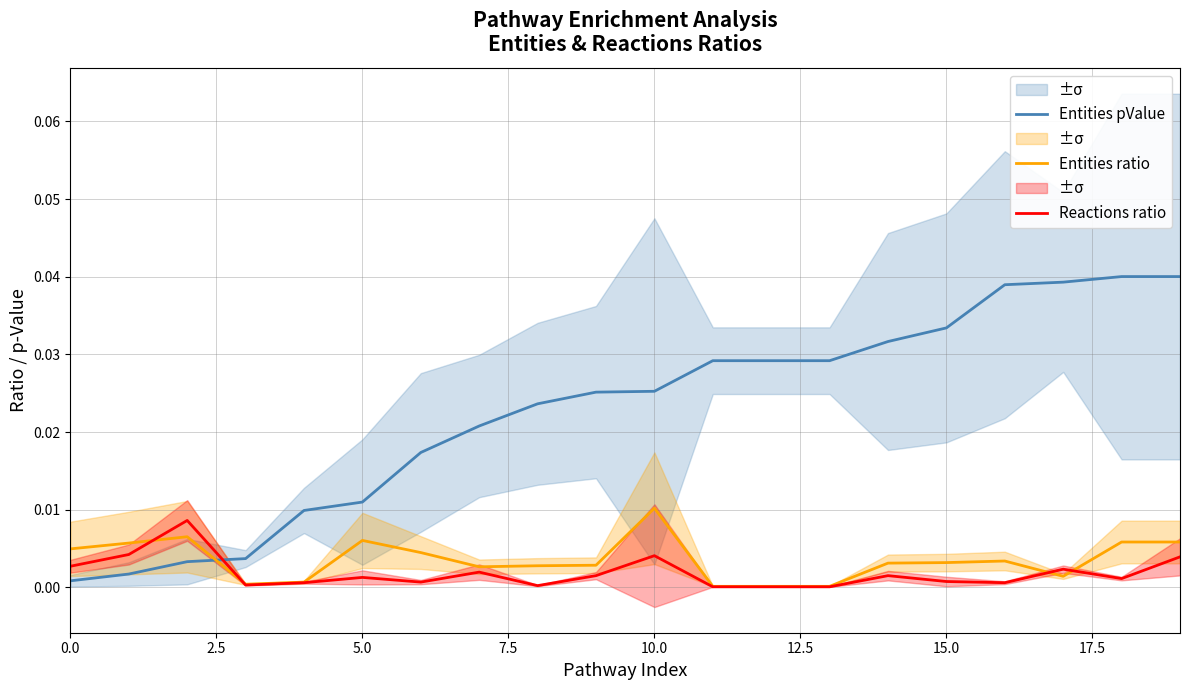

How many intersections are there between Entities pValue and Reactions ratio?

1